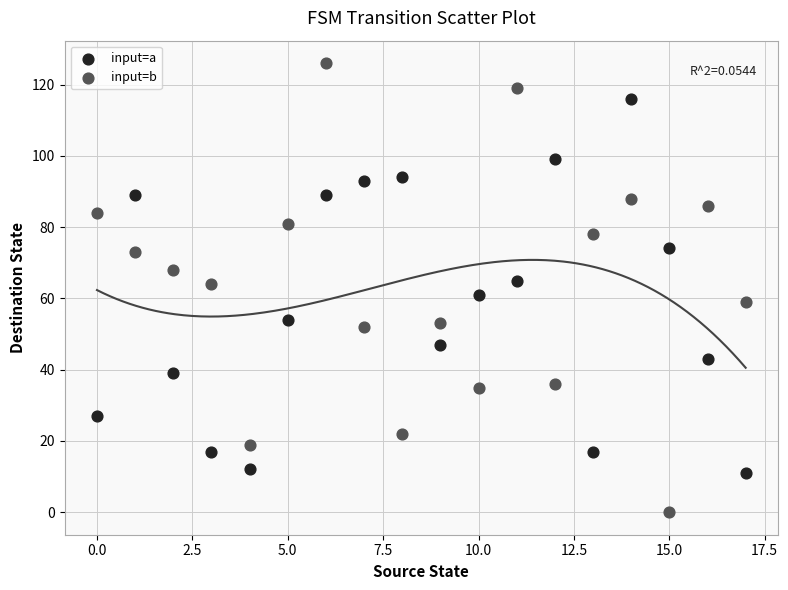

Which series contains the lowest Y value?

input=b